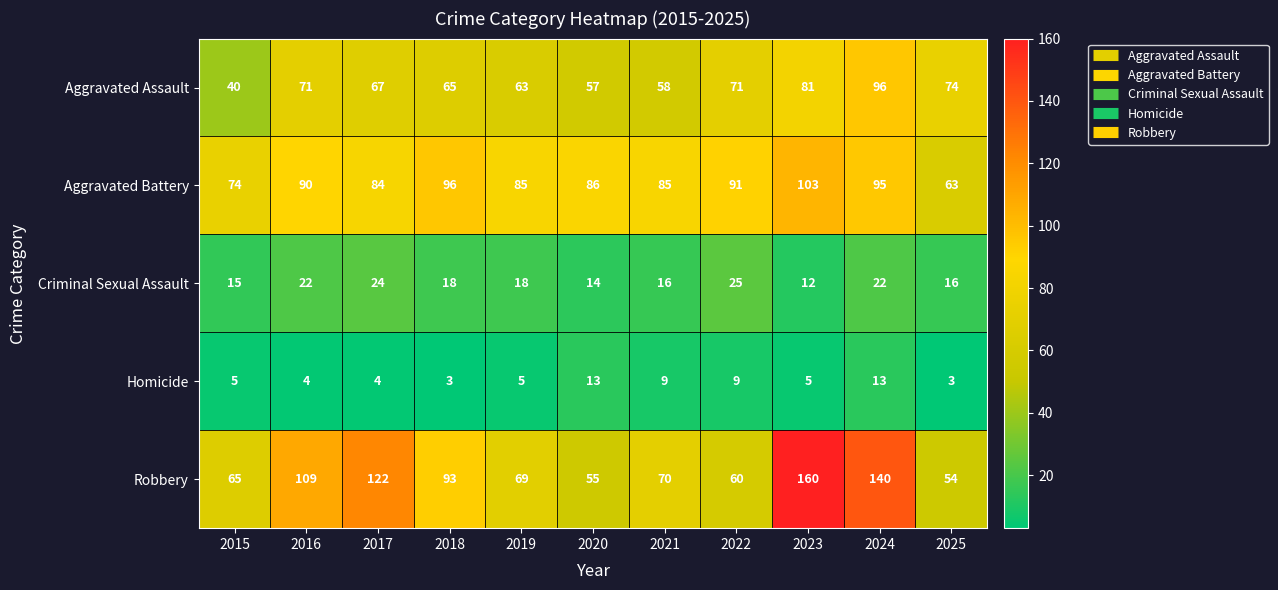

What is the sum of all Aggravated Assault values?

743